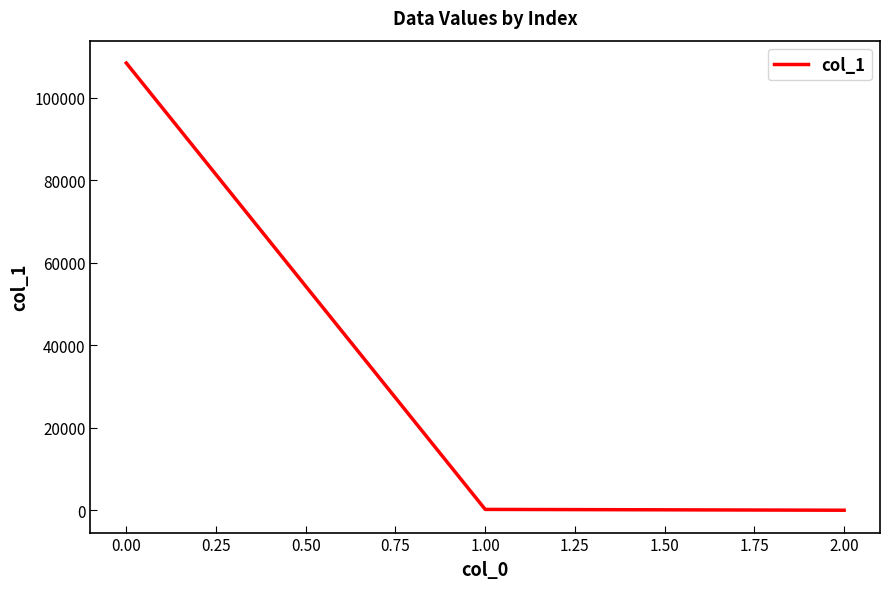

The chart shows a value of 158883.2 at 0.00. True or false?

False